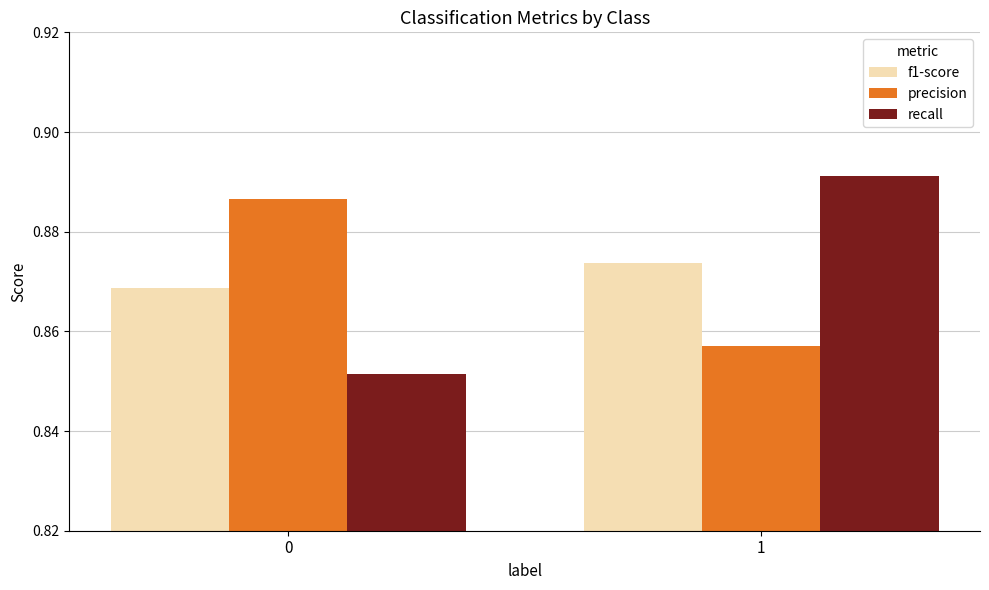

Rank the series at 0 from highest to lowest value.

precision, f1-score, recall